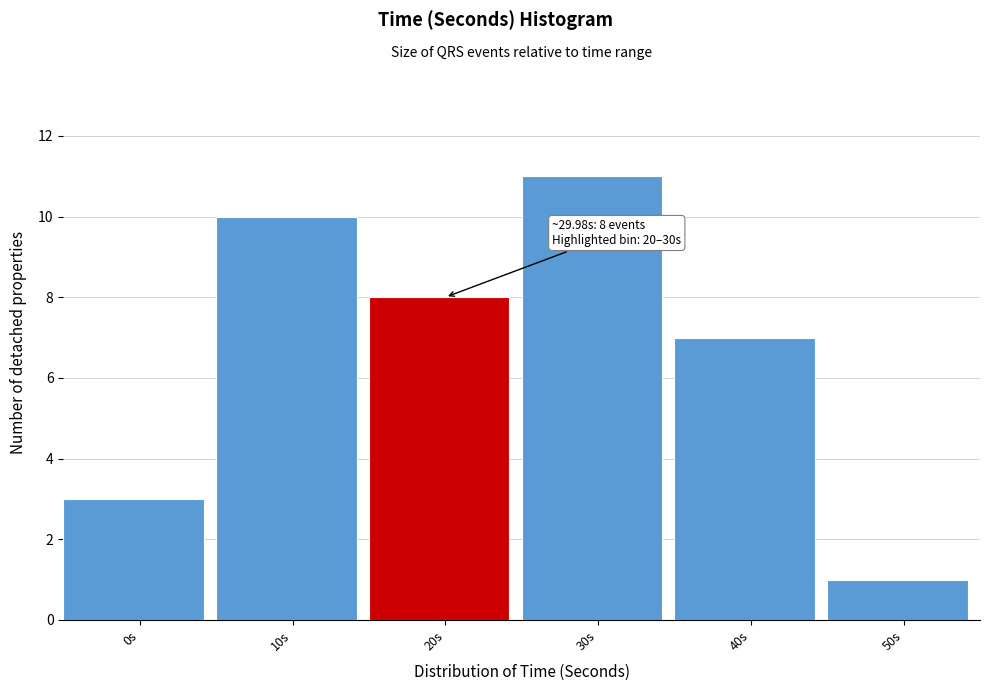

Reading left to right, list all the values displayed in this chart.

0s=3	10s=10	20s=8	30s=11	40s=7	50s=1